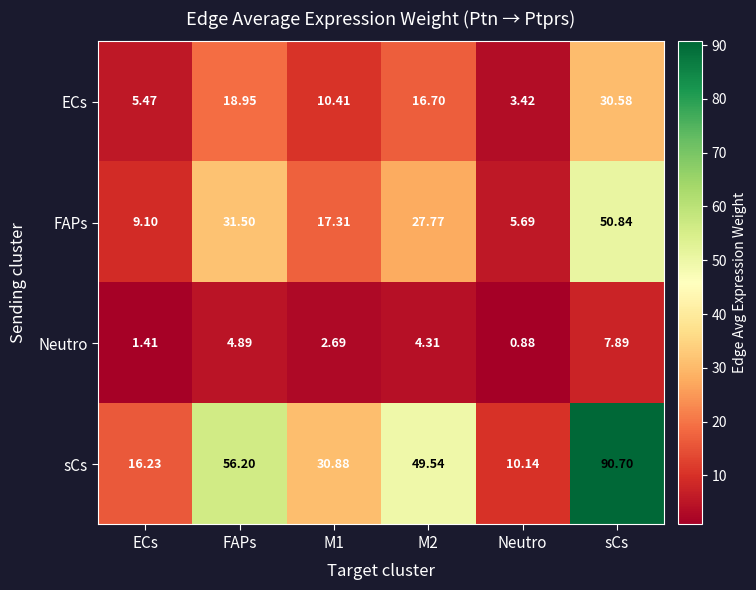

At which category is the sum across all series the highest?

sCs